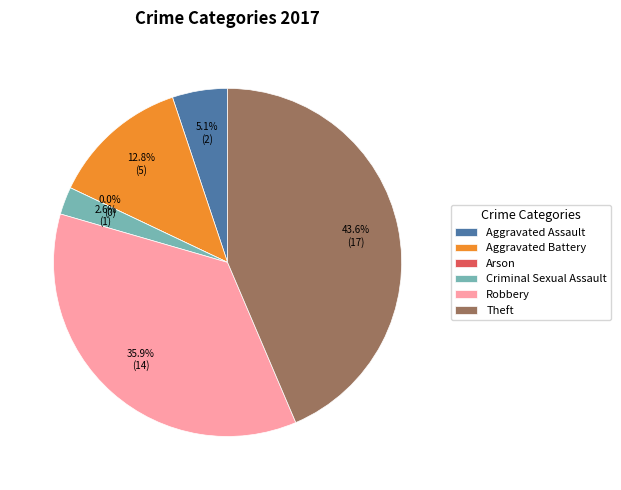

Does Robbery account for over 50% of the chart?

No